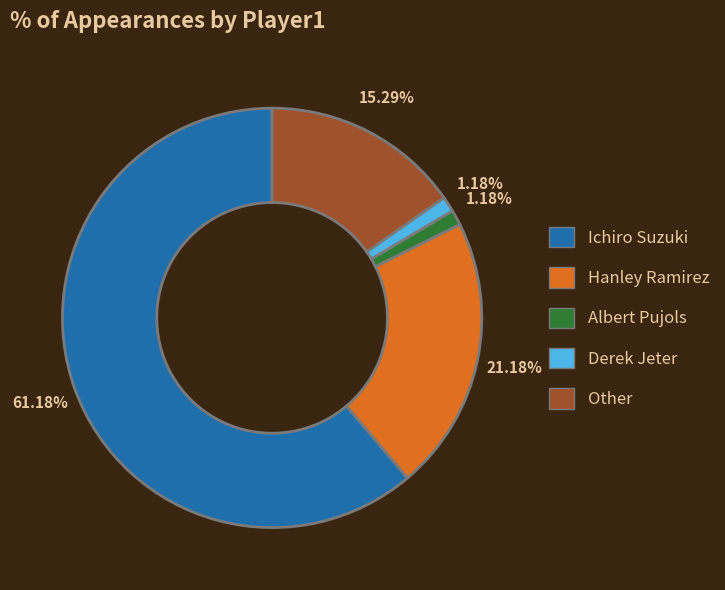

Which category accounts for the majority?

Ichiro Suzuki